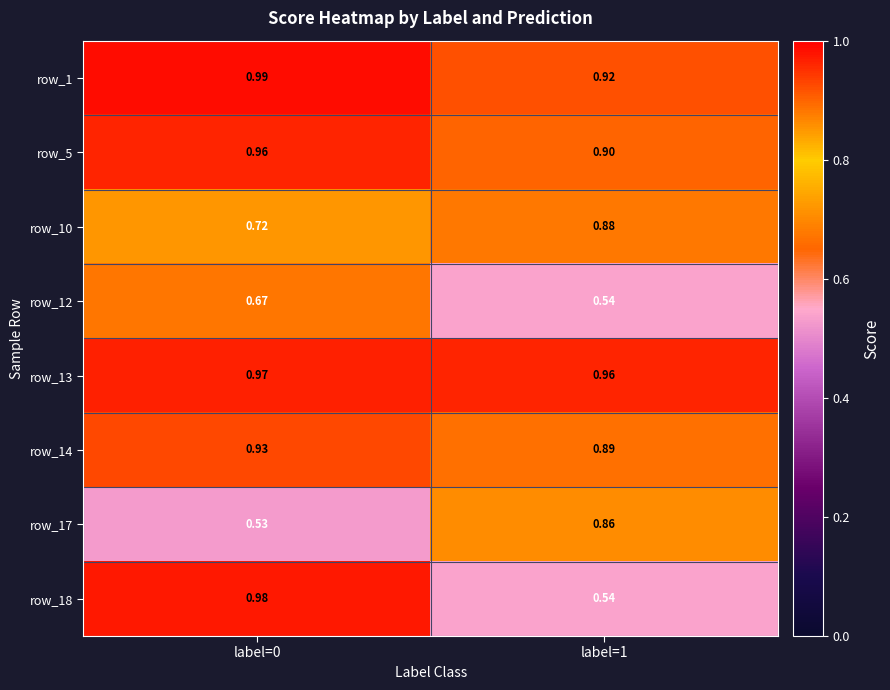

Is the value of row_1 at label=1 greater than the value of row_17 at label=1?

Yes